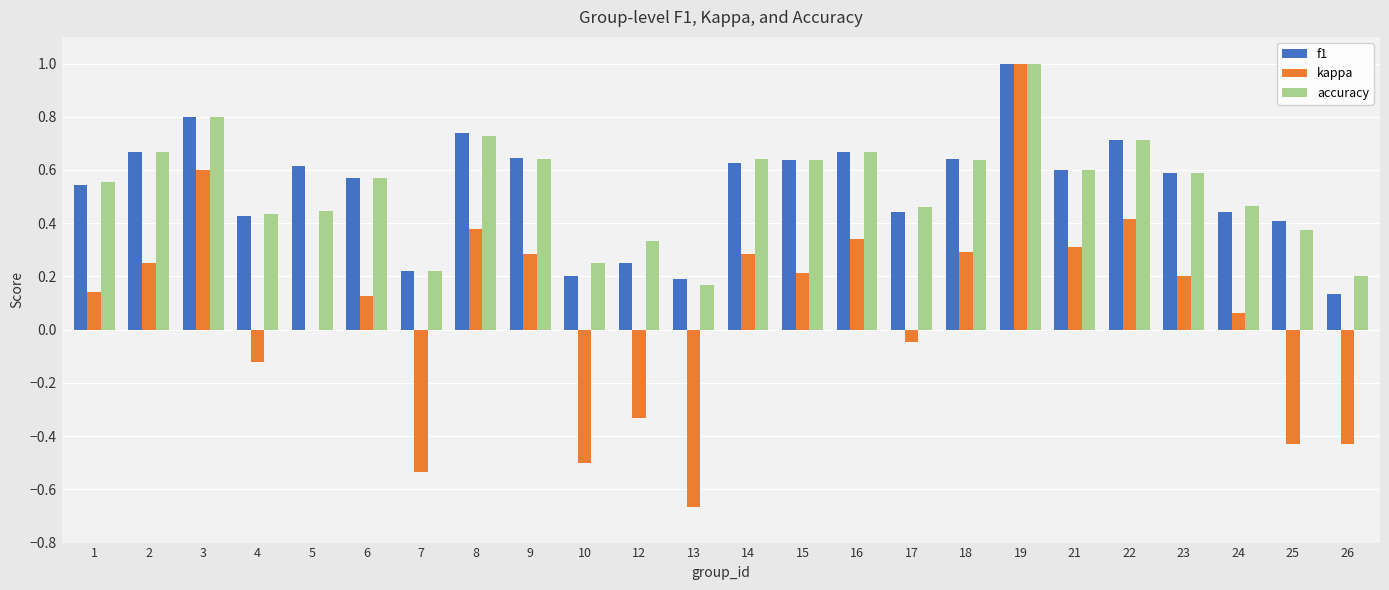

What is the sum of all f1 values?

12.8